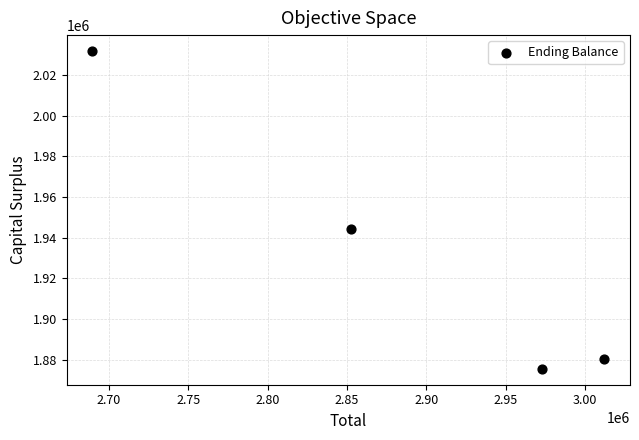

What is the range of Y values (max minus min)?

156069